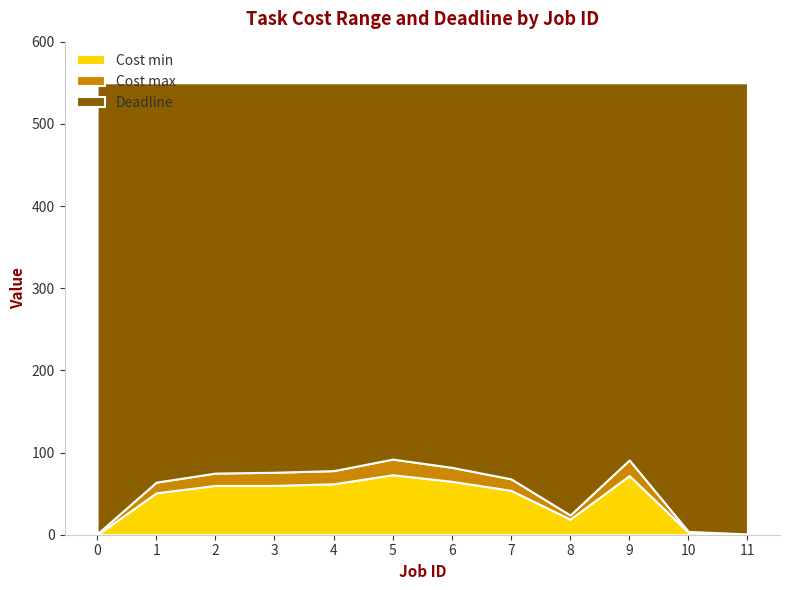

True or false: Cost min and Deadline cross at least once.

False